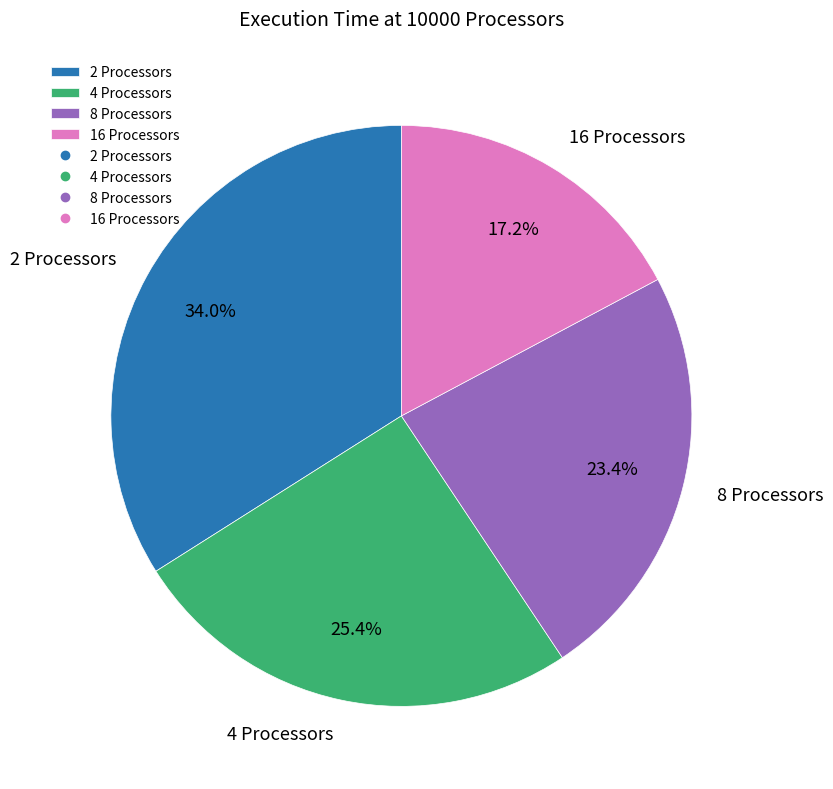

What percentage is the 2 Processors slice, to the nearest percent?

34%